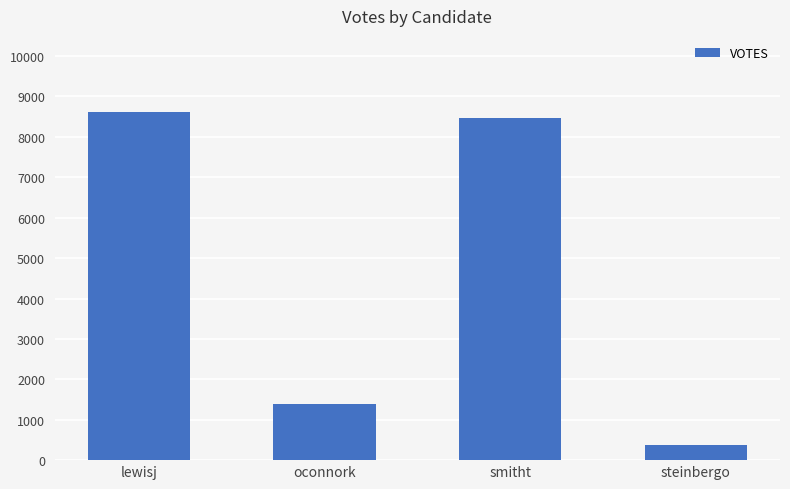

What is the label of the 4th bar from the right?

lewisj